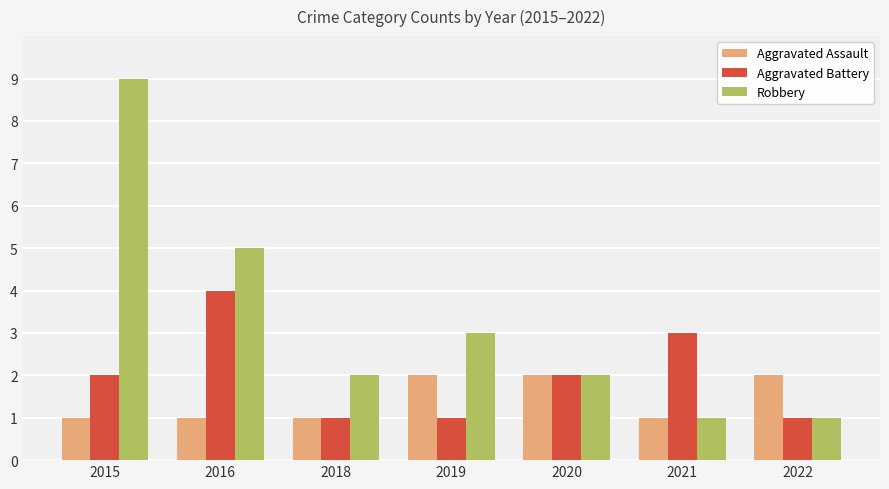

What is the value of the Robbery bar at the 3rd from the left?

2